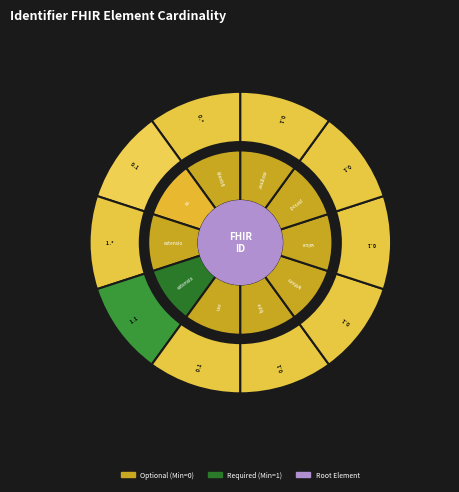

The Identifier.period slice represents 1% of the pie. True or false?

False